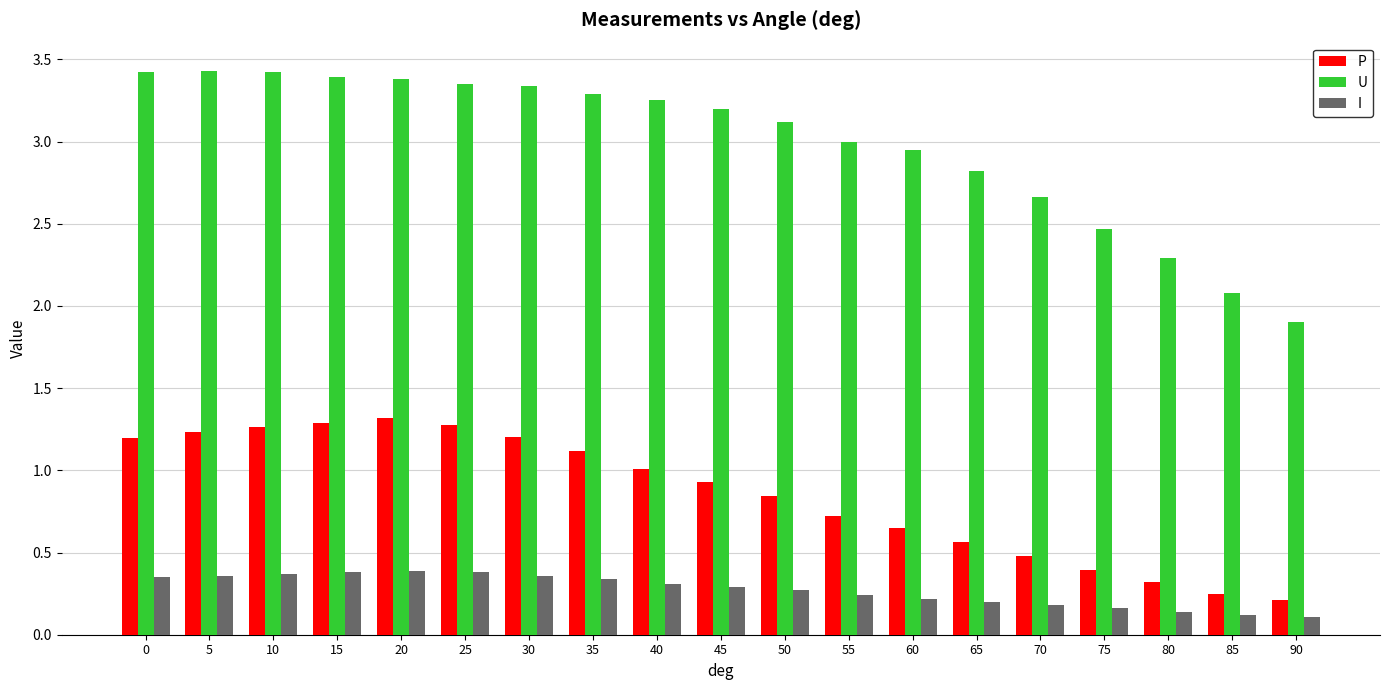

Which series has the largest range (max minus min)?

U